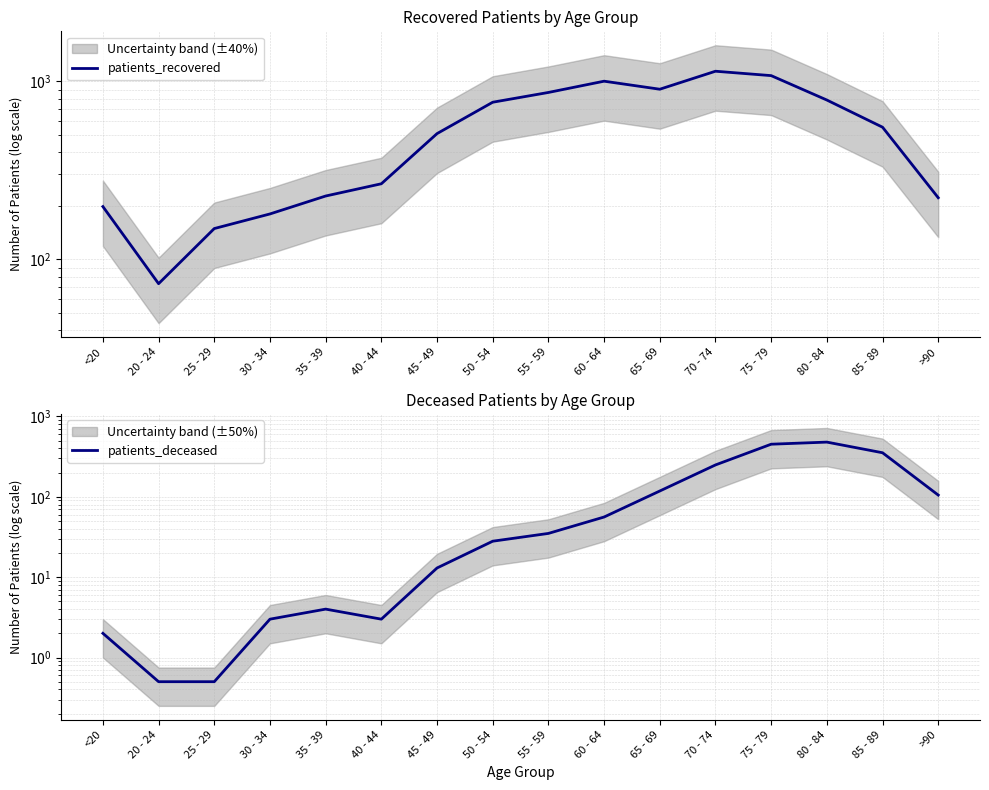

Reading left to right, extract all data points from this chart.

patients_recovered: 198.0	73.0	149.0	180.0	227.0	266.0	509.0	764.0	867.0	1003.0	904.0	1141.0	1078.0	786.0	553.0	222.0
patients_deceased: 2.0	0.5	0.5	3.0	4.0	3.0	13.0	28.0	35.0	56.0	118.0	249.0	451.0	479.0	353.0	105.0